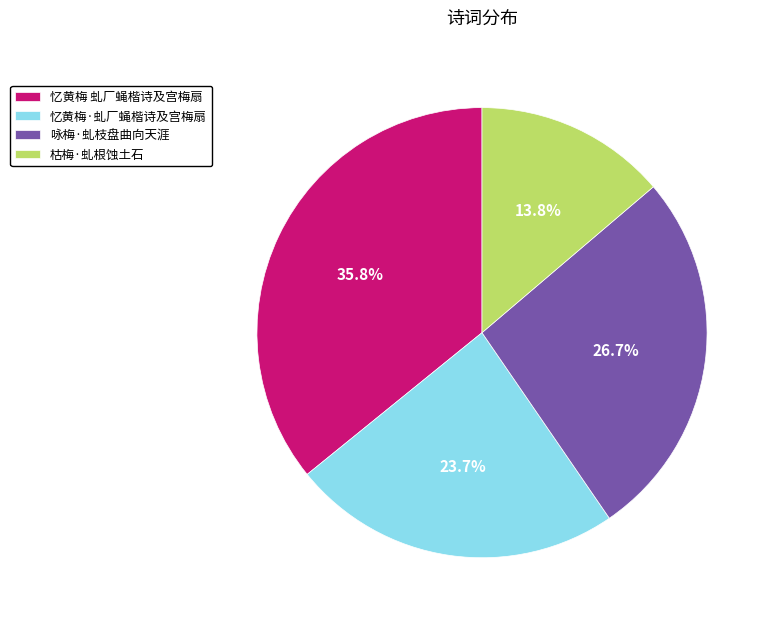

To the nearest percent, what percentage of the pie is 忆黄梅 虬厂蝇楷诗及宫梅扇?

36%